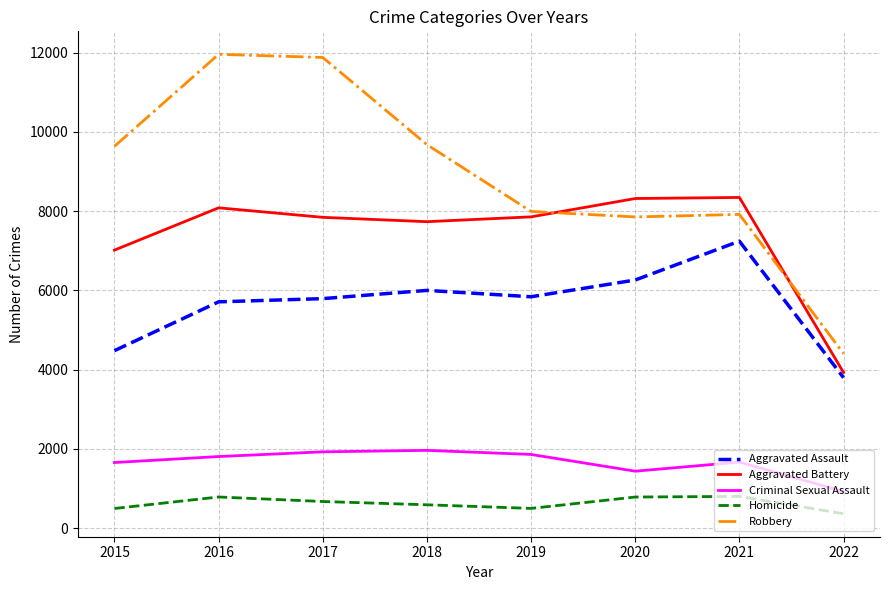

What is the average value of the Criminal Sexual Assault series?

1655